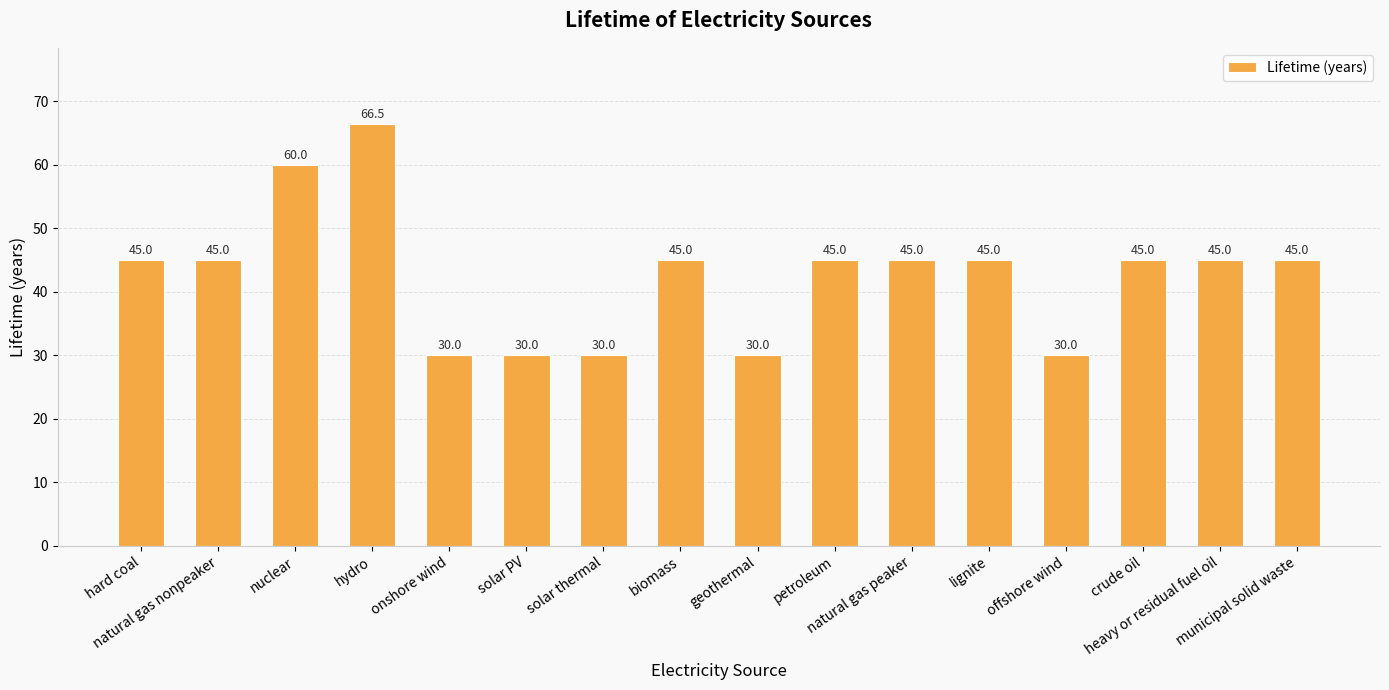

How many series are shown in this chart?

1